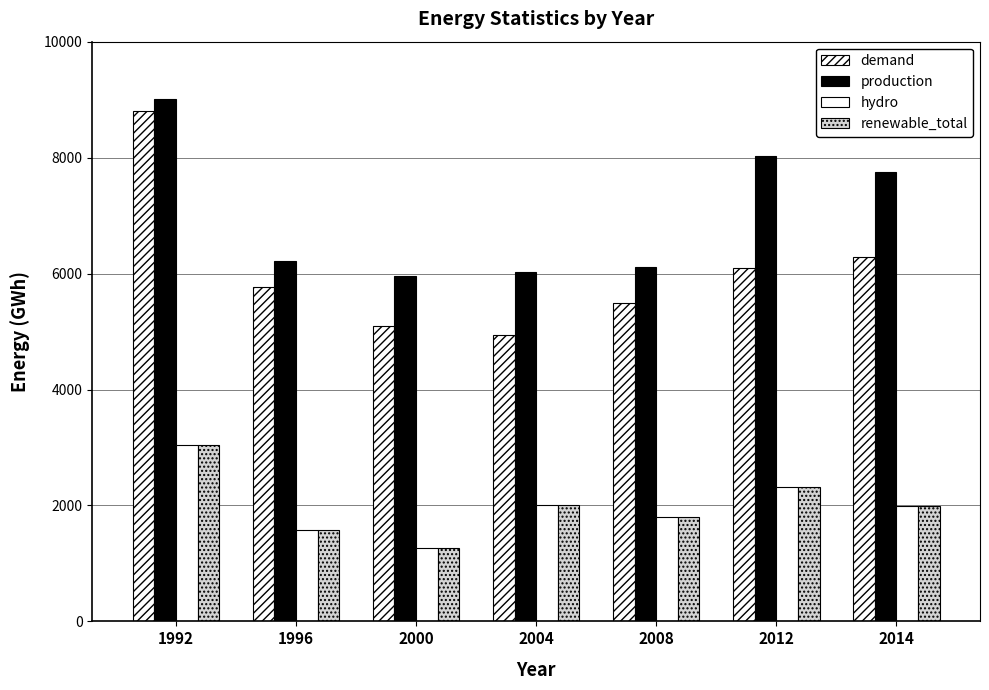

Reading left to right, transcribe all the data shown in this chart.

demand: 1992=8806.0	1996=5763.0	2000=5103.0	2004=4939.0	2008=5485.3	2012=6101.0	2014=6281.1
production: 1992=9003.0	1996=6215.0	2000=5958.0	2004=6030.0	2008=6114.0	2012=8036.0	2014=7750.0
hydro: 1992=3043.0	1996=1573.0	2000=1261.0	2004=2014.0	2008=1797.0	2012=2311.0	2014=1992.0
renewable_total: 1992=3043.0	1996=1573.0	2000=1261.0	2004=2014.0	2008=1799.0	2012=2315.0	2014=1996.0